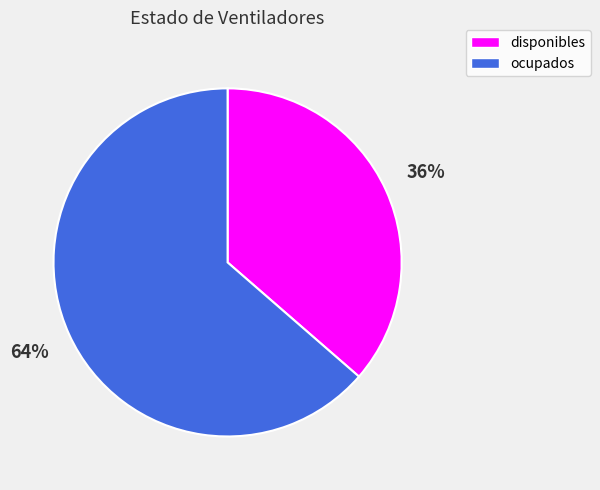

To the nearest percent, what is the average slice percentage?

50%